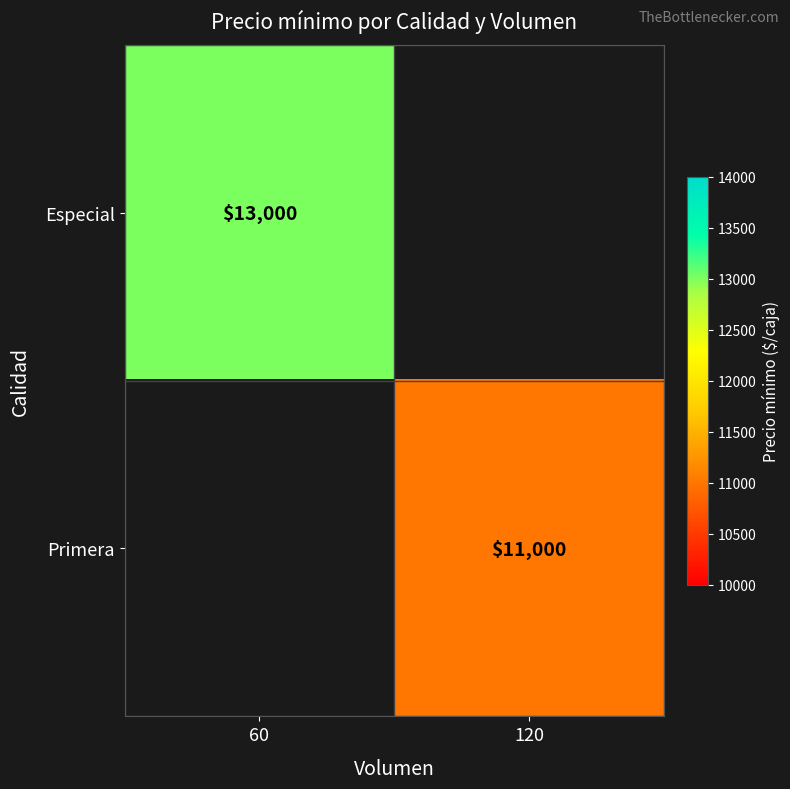

The value of Especial at 60 is 13000. True or false?

True